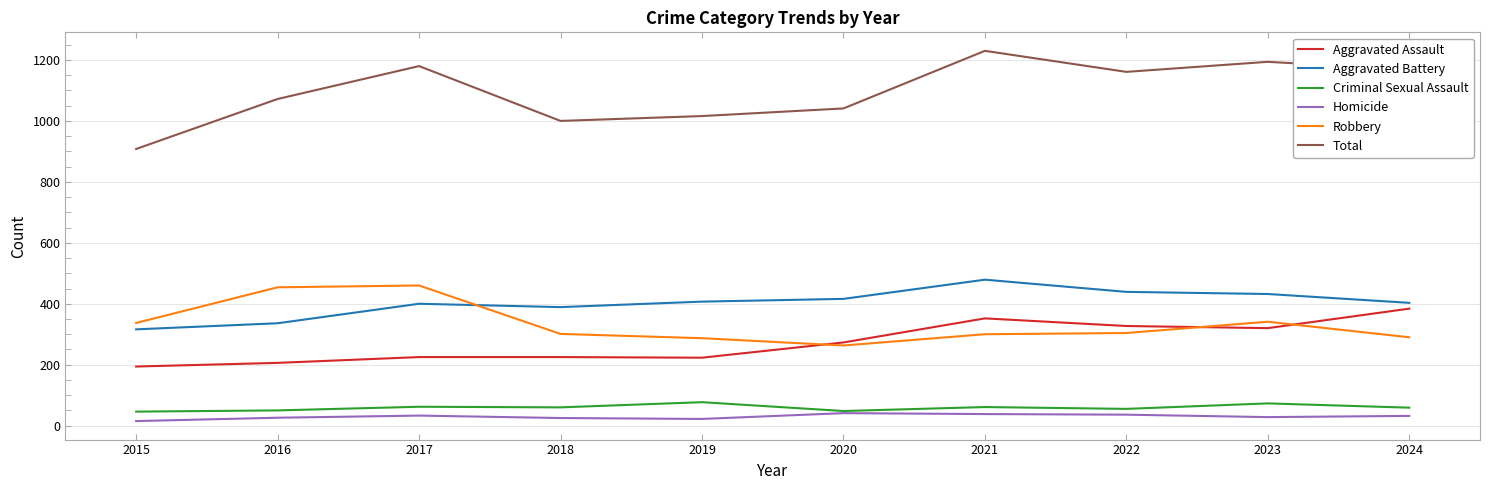

True or false: Aggravated Battery has more than 1 points higher than both neighbors.

True